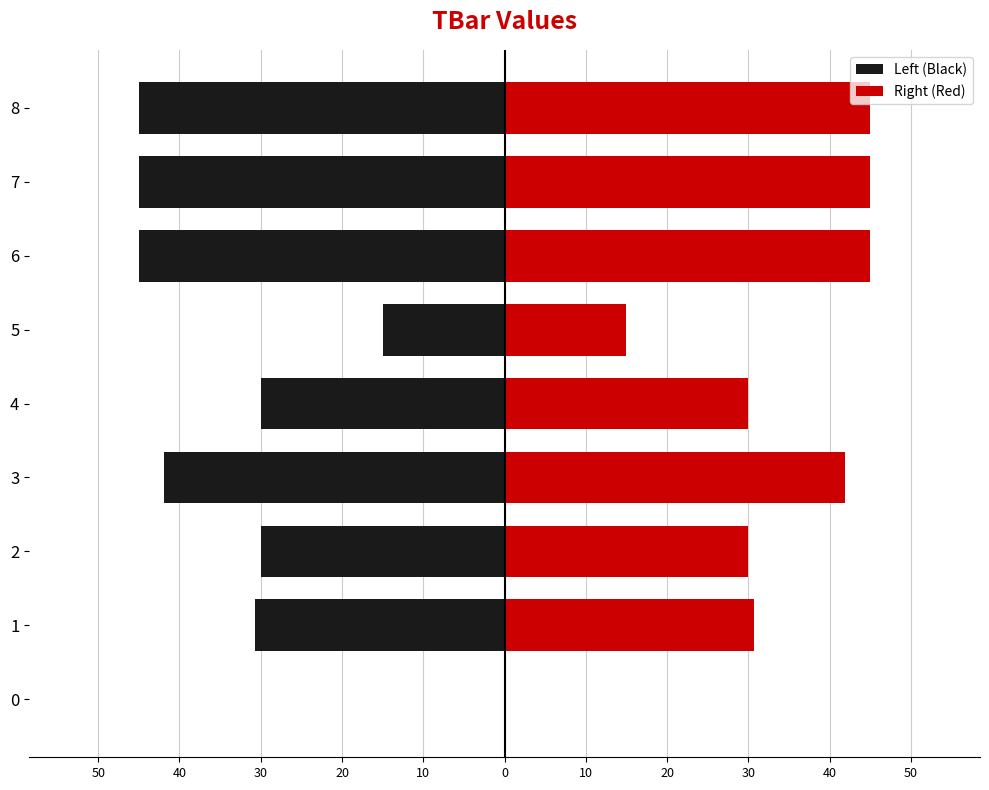

What are all the series names shown in the legend?

Left (Black), Right (Red)